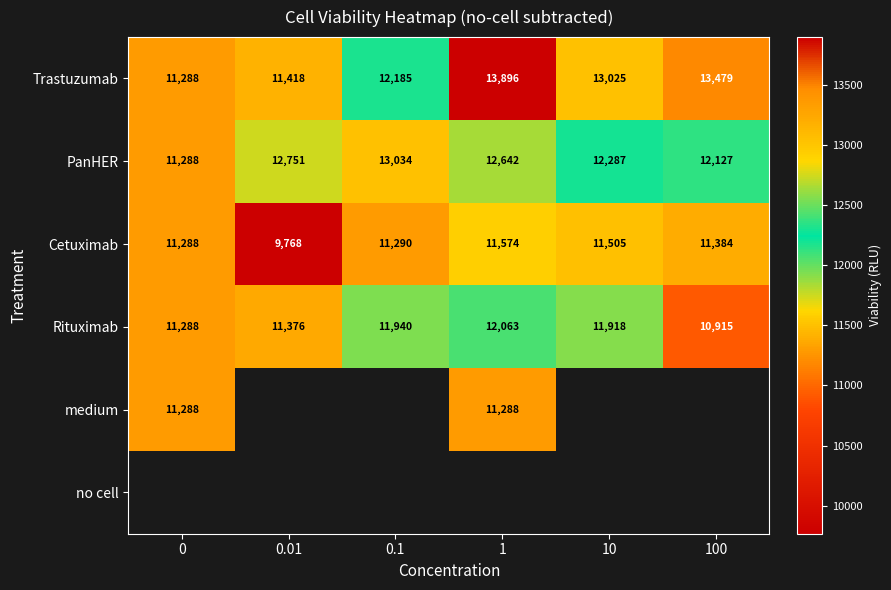

What is the sum of the Rituximab values at 1 and 100?

22977.7